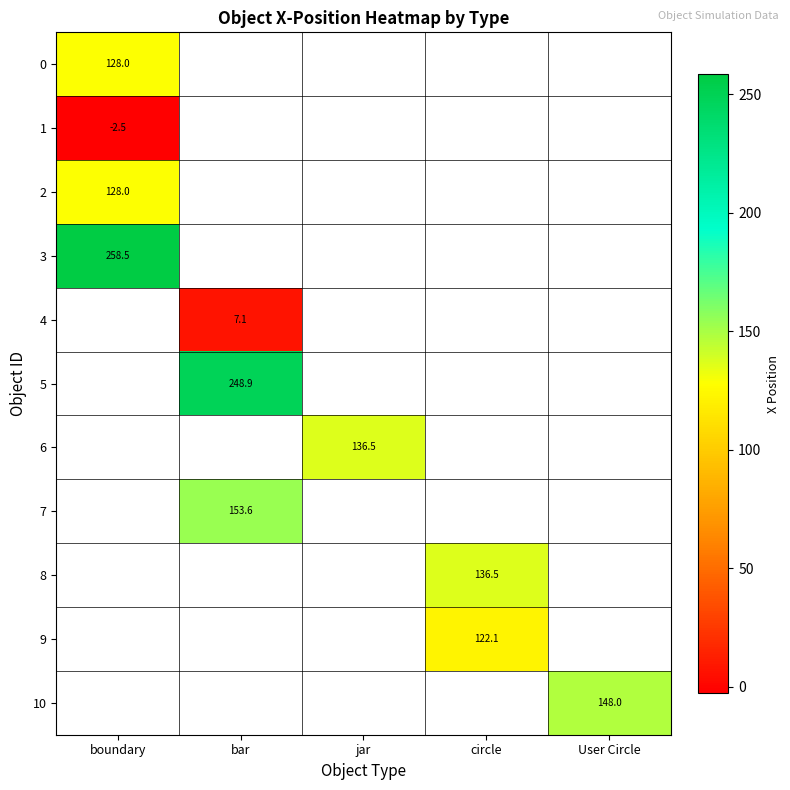

At how many categories does at least one series exceed 113?

5